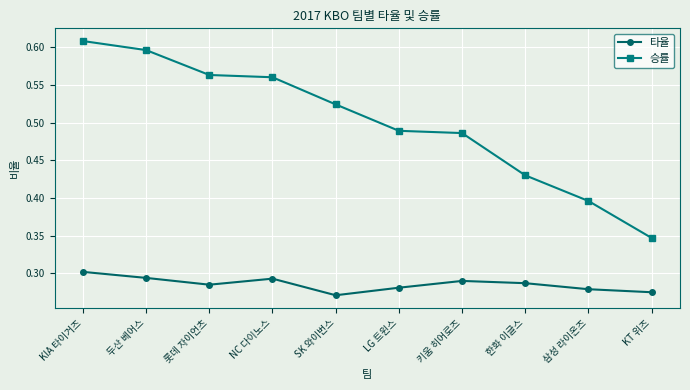

What is the label of the 7th point from the right?

NC 다이노스